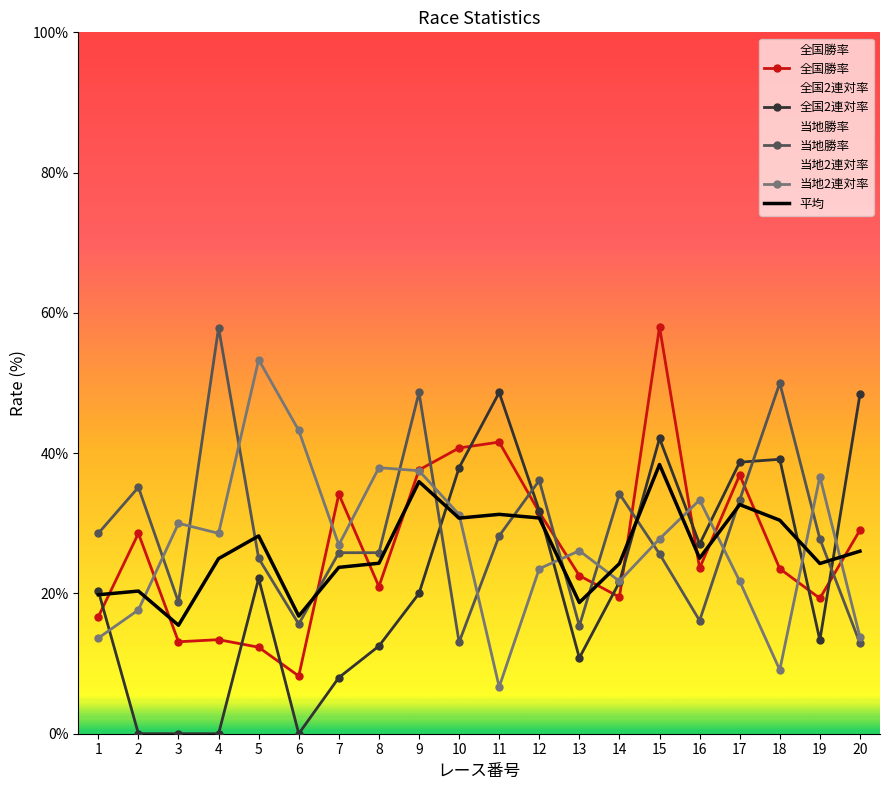

How many times do 全国2連対率 and 当地勝率 cross each other?

5